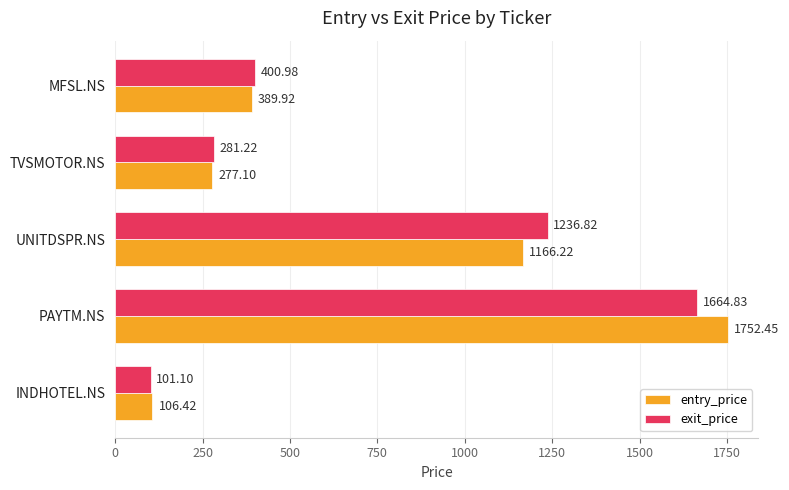

At which label does entry_price reach its minimum?

INDHOTEL.NS